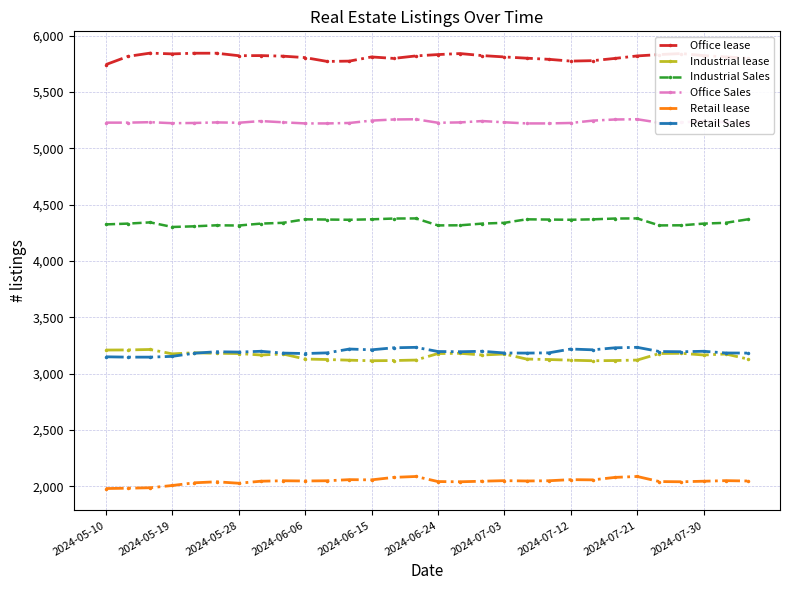

What is the average value of the Industrial lease series?

3155